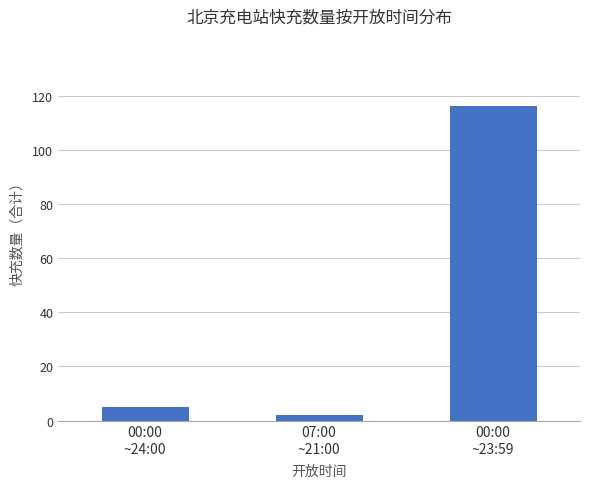

Between 00:00
~23:59 and 07:00
~21:00, which is larger?

00:00
~23:59